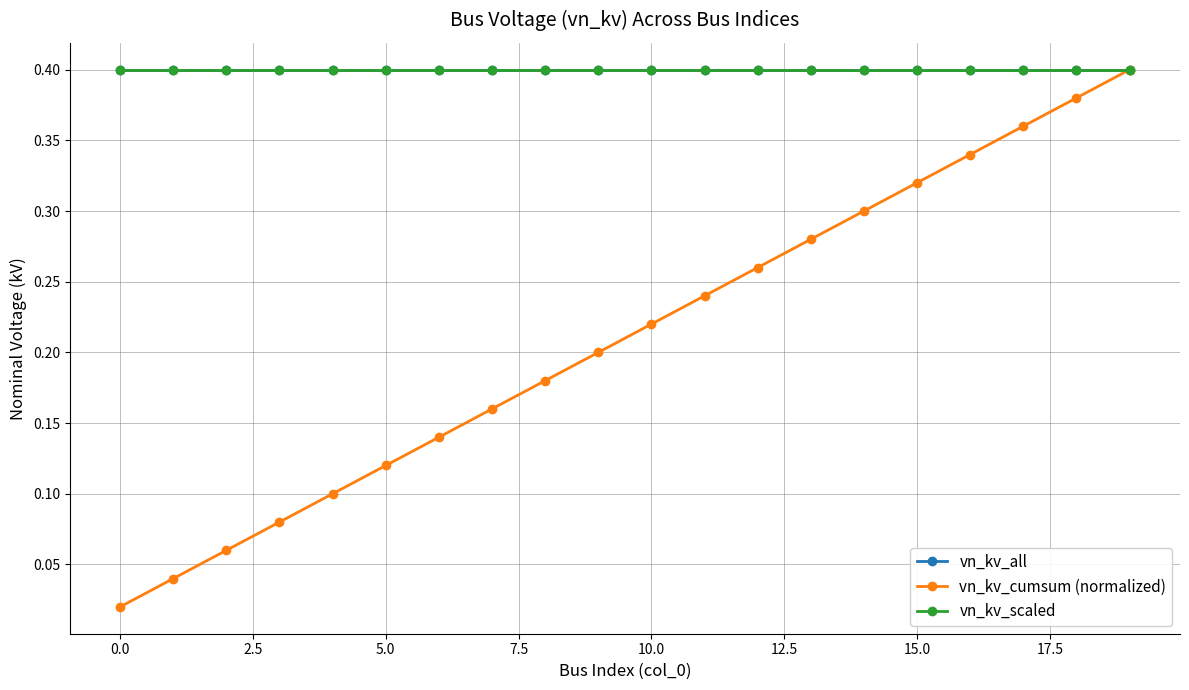

Does the chart have visible grid lines?

Yes